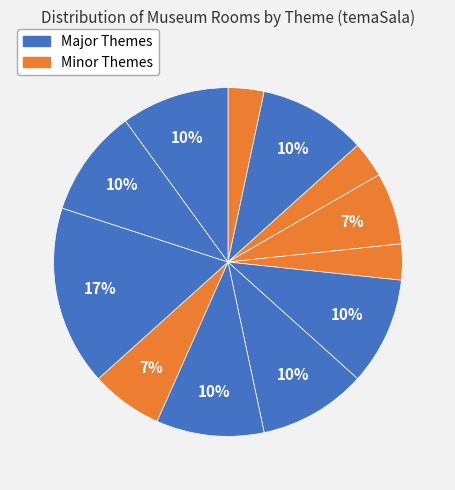

How many slices are in this pie chart?

12